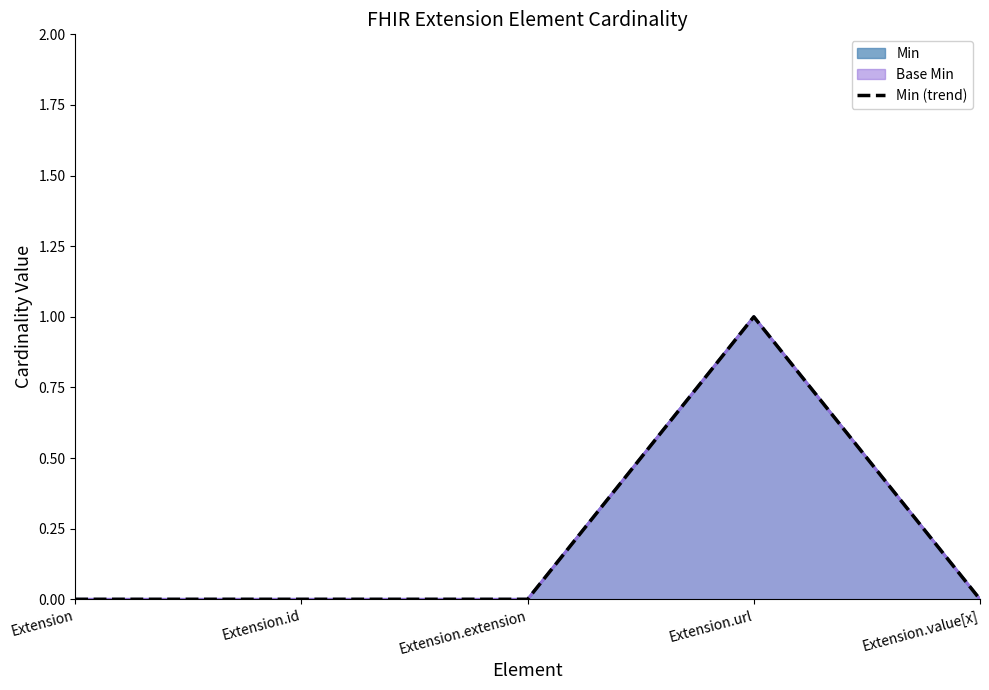

How many data points does each series have?

5